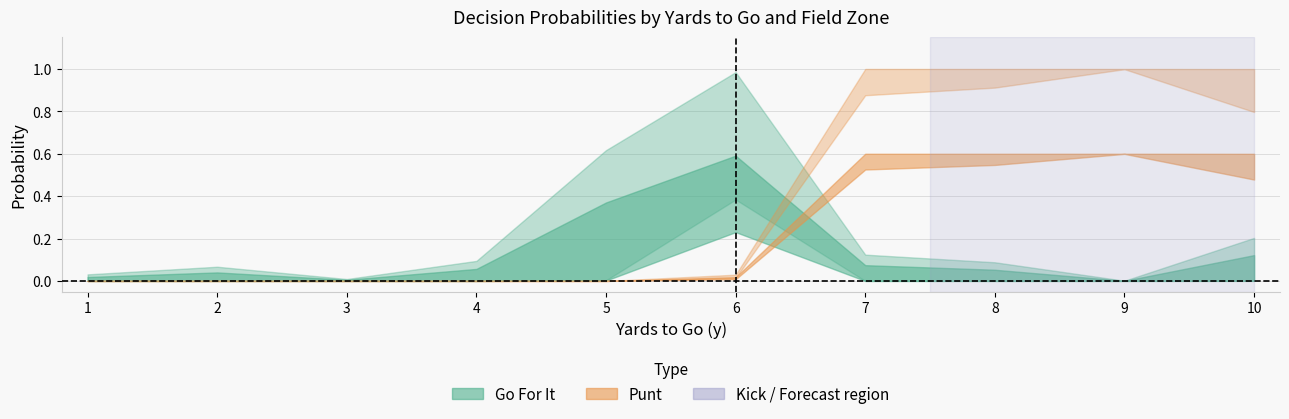

Where is the first local minimum for gofor_fzone1?

3